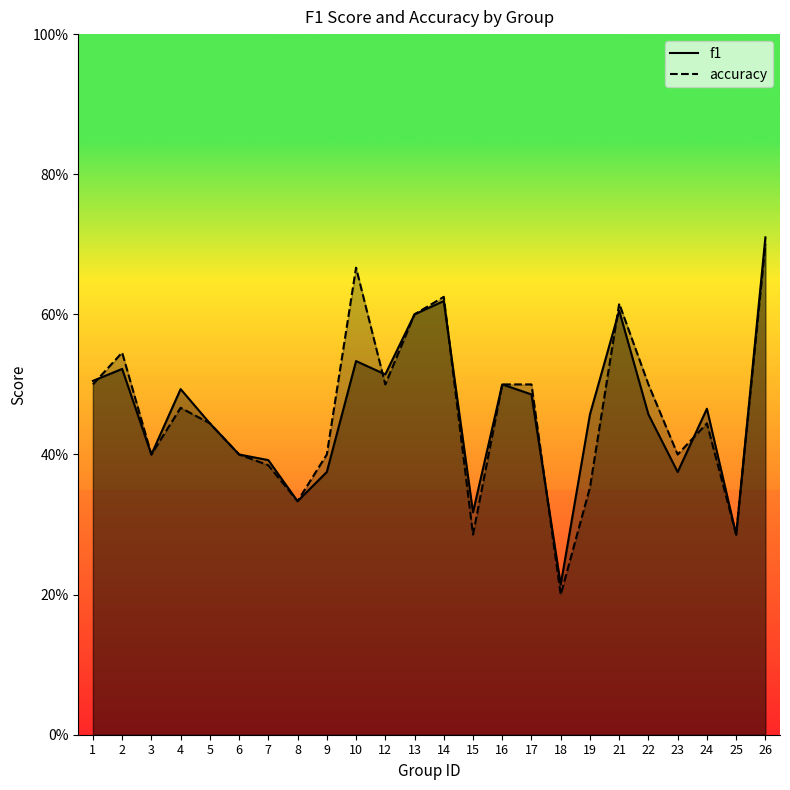

What is the difference between the accuracy values at 21 and 8?

0.3